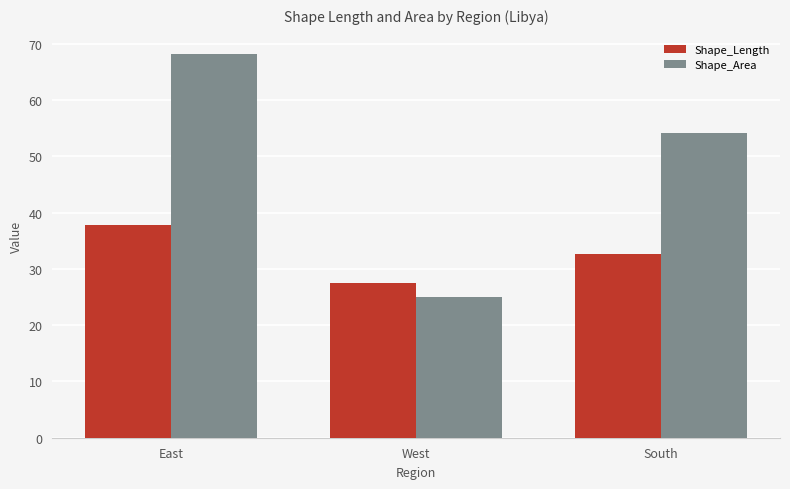

Between West and South, which series saw the biggest shift?

Shape_Area